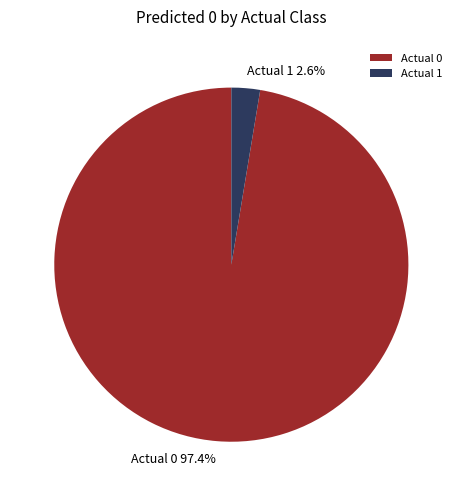

Which slice is the largest?

Actual 0